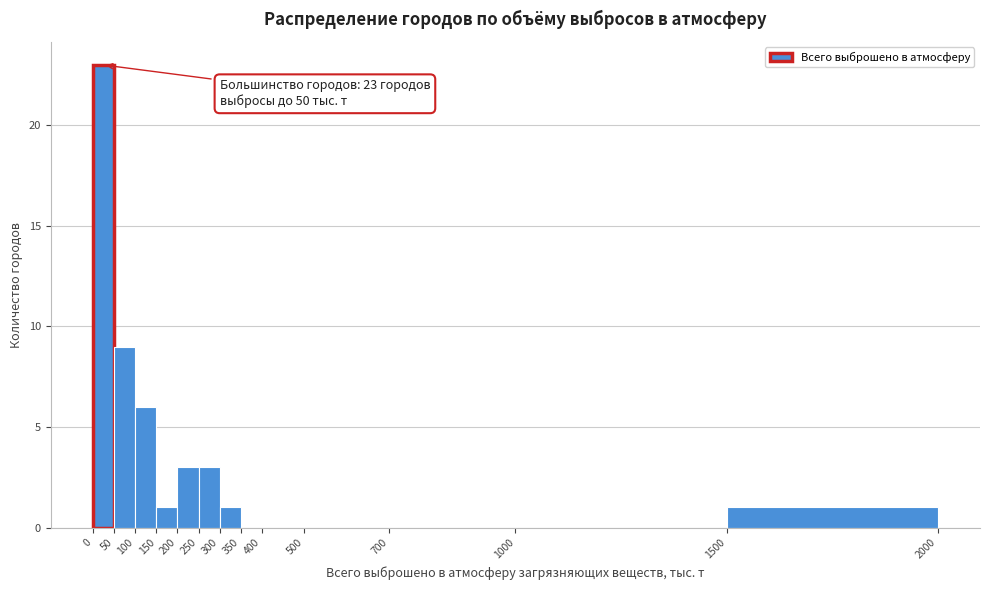

Over which range of the x-axis is the bar tallest?

0 to 50